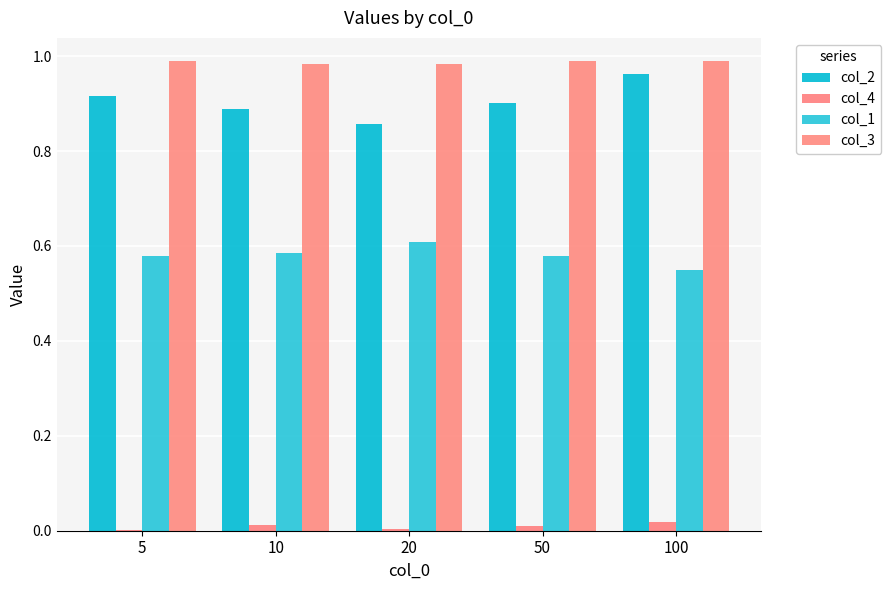

Which series has the largest range (max minus min)?

col_2